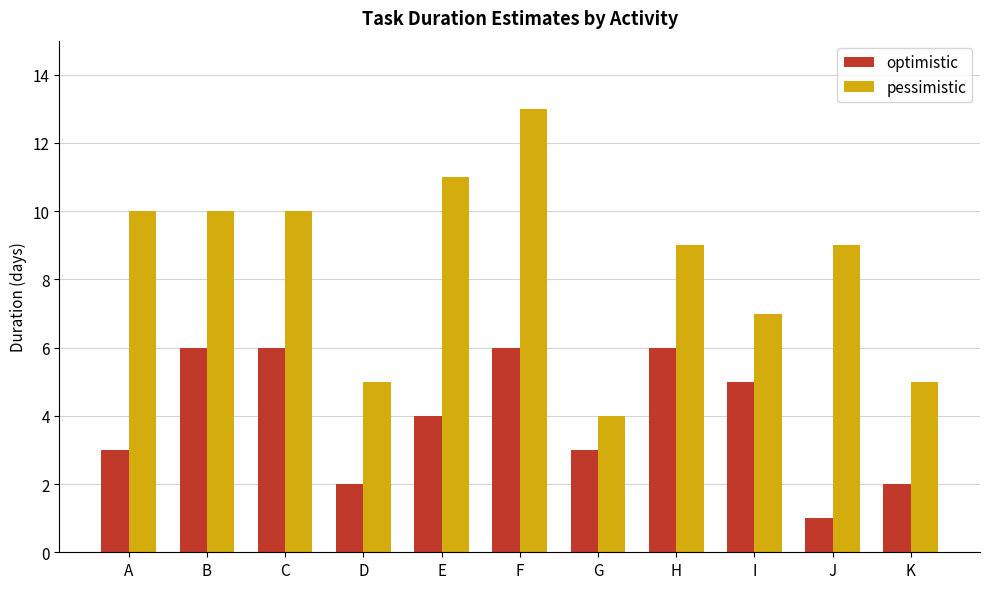

Which series has the widest spread of values?

pessimistic